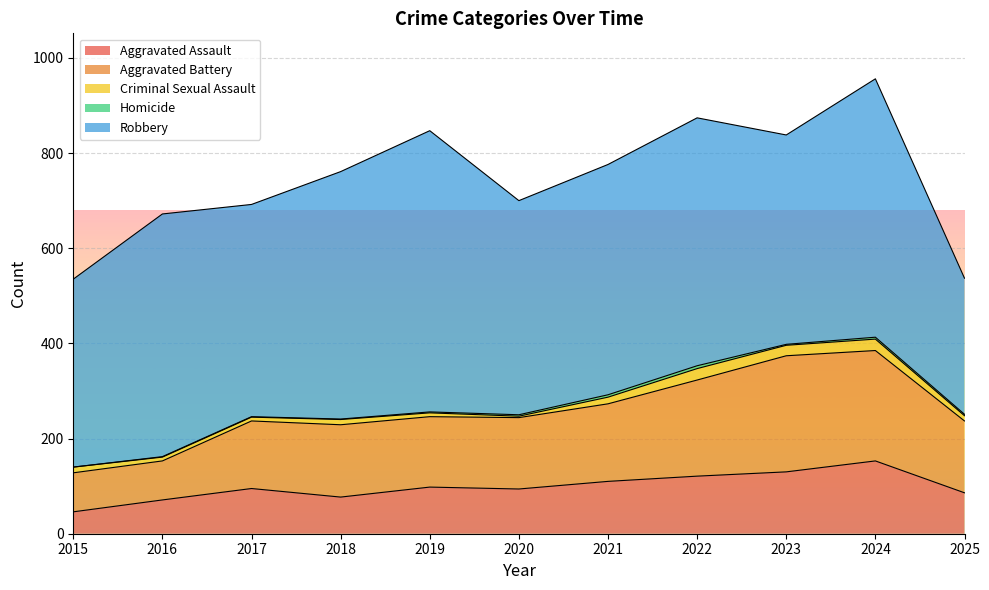

The value of Aggravated Assault at 2021 is 144. True or false?

False